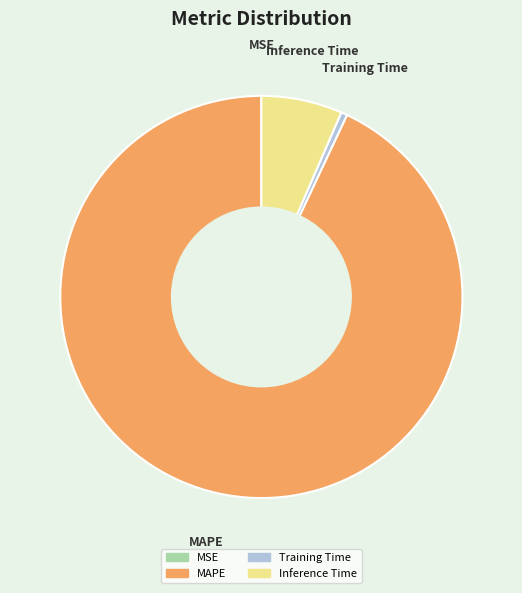

Is there a majority slice in this chart?

Yes